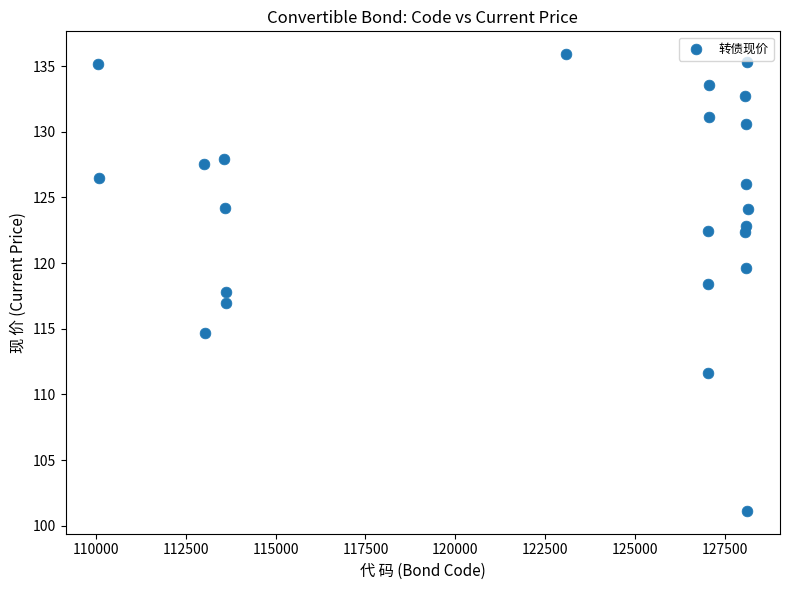

What is the range of X values (max minus min)?

18056.0